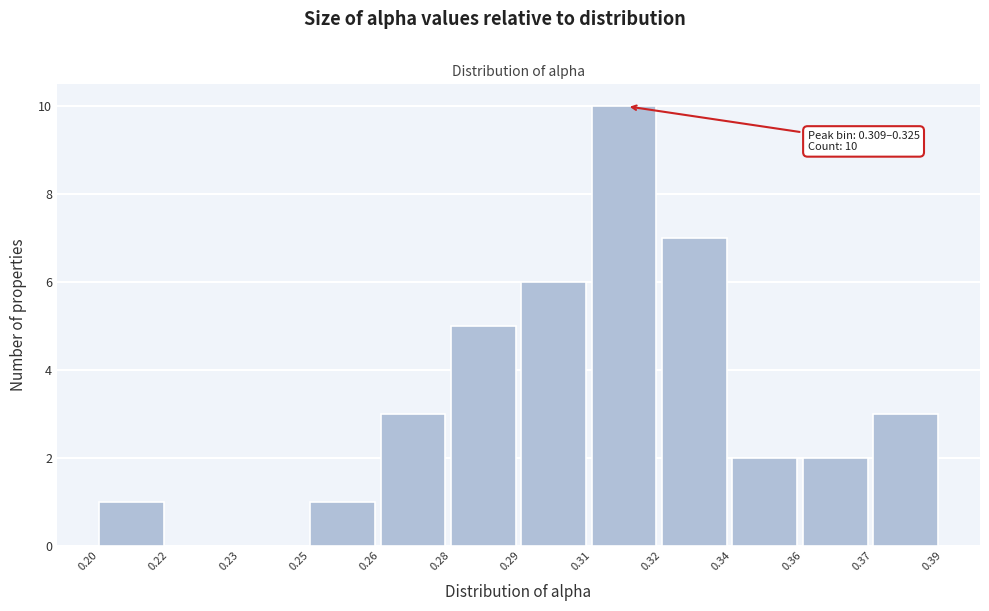

Reading left to right, what are all the values shown in this chart?

0.20=1	0.22=0	0.23=0	0.25=1	0.26=3	0.28=5	0.29=6	0.31=10	0.32=7	0.34=2	0.36=2	0.37=3